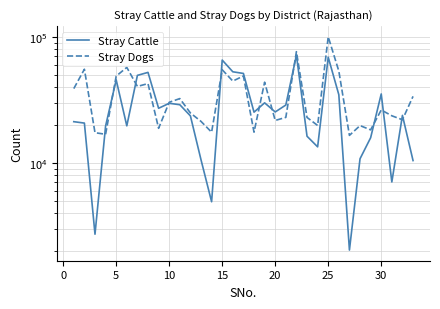

What is the highest value of the Stray Cattle series?

71703